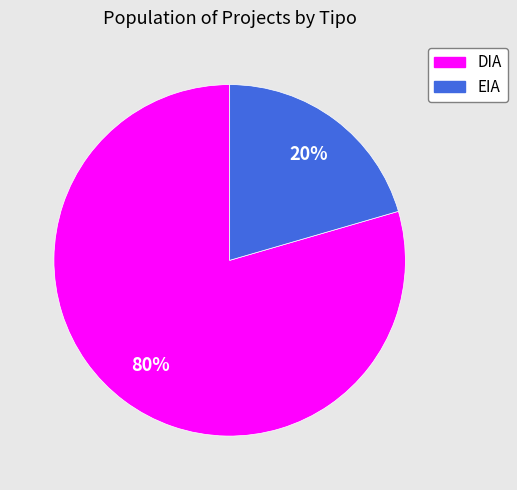

How many slices are in this pie chart?

2